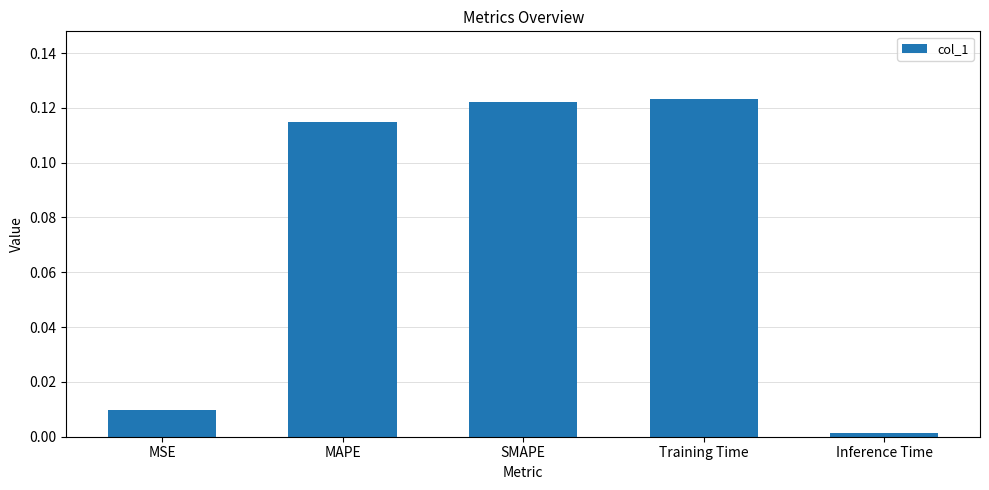

Rank the categories by value from lowest to highest.

Inference Time, MSE, MAPE, SMAPE, Training Time